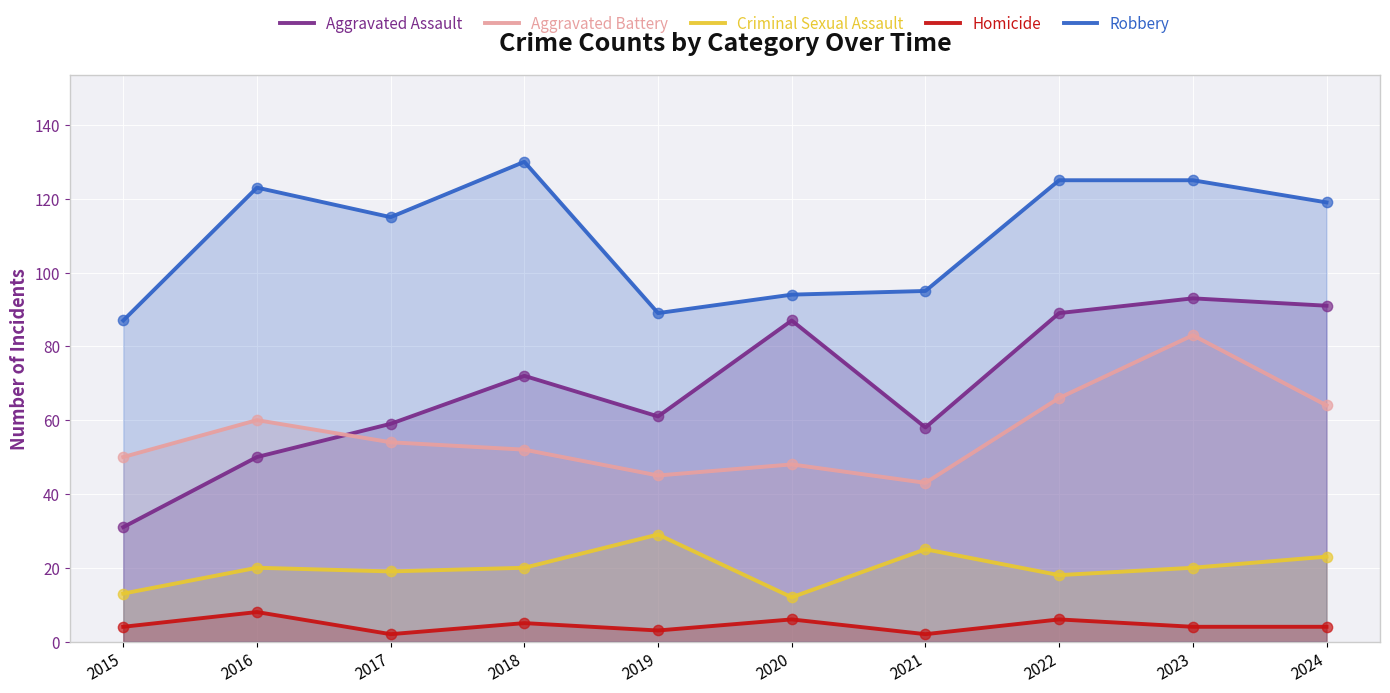

Which series contains the highest Y value?

Robbery